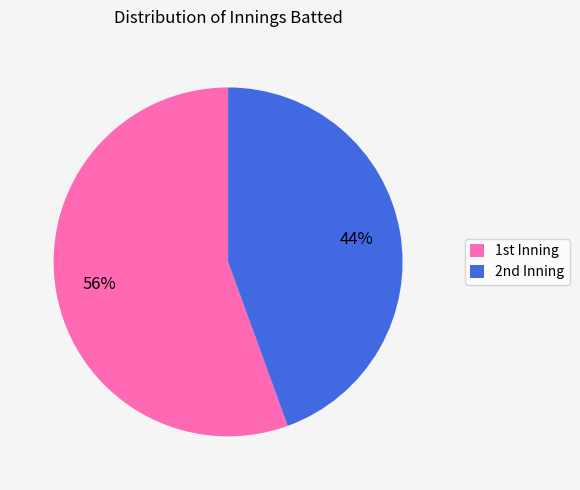

To the nearest percent, what is the average slice percentage?

50%